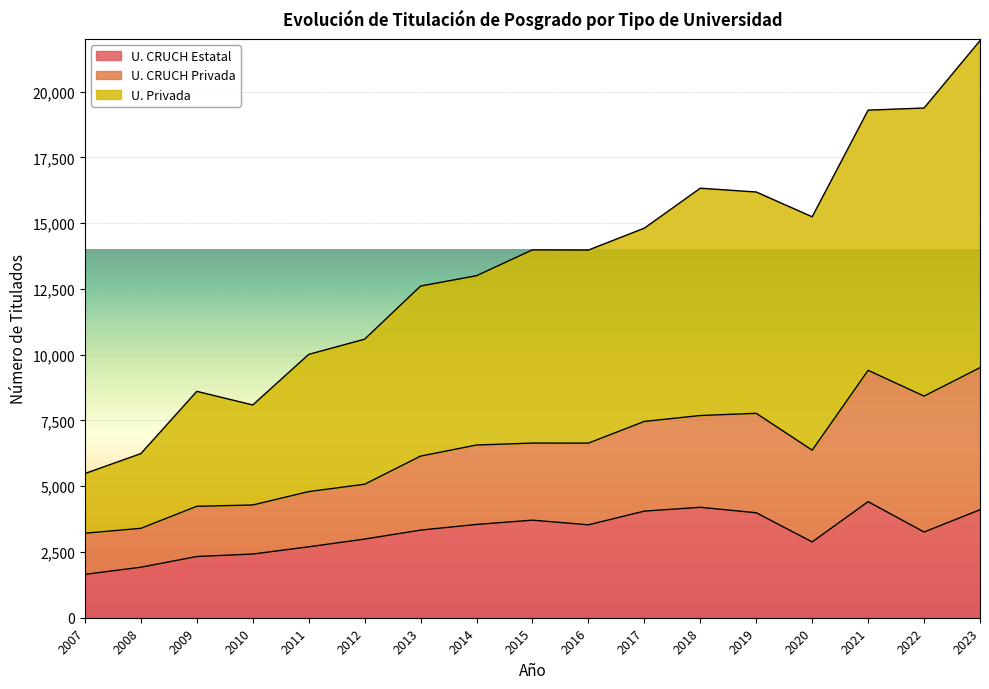

What is the highest value of the U. CRUCH Estatal series?

4413